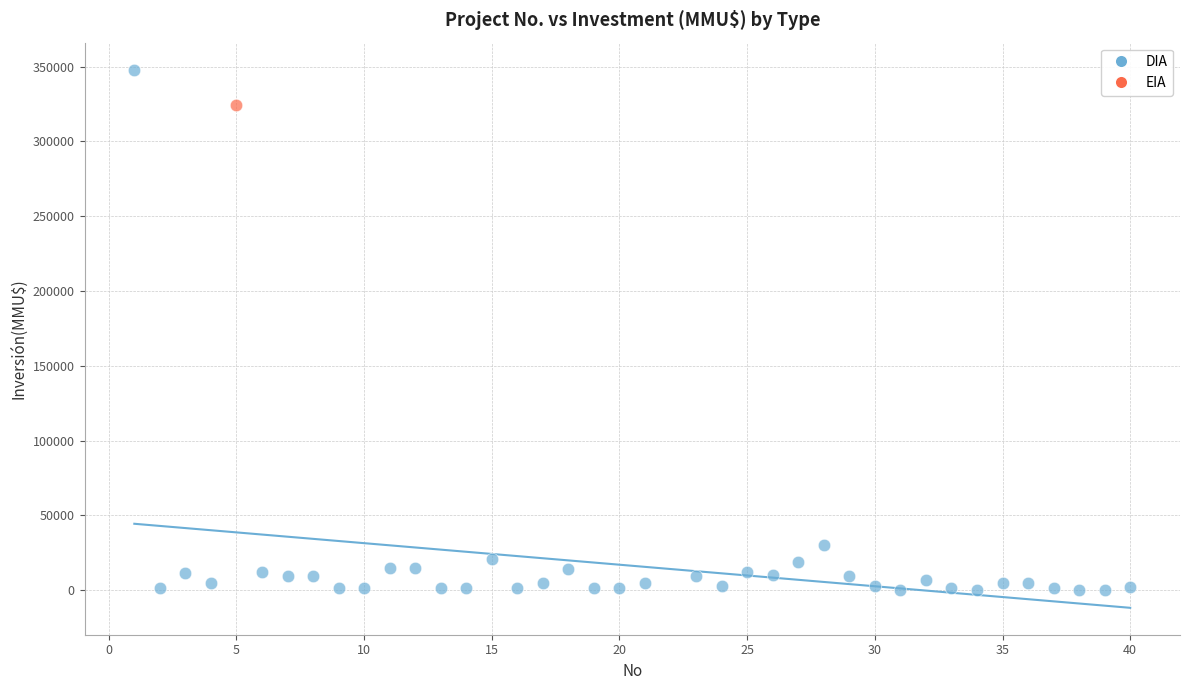

What are all the series names shown in the legend?

DIA, EIA